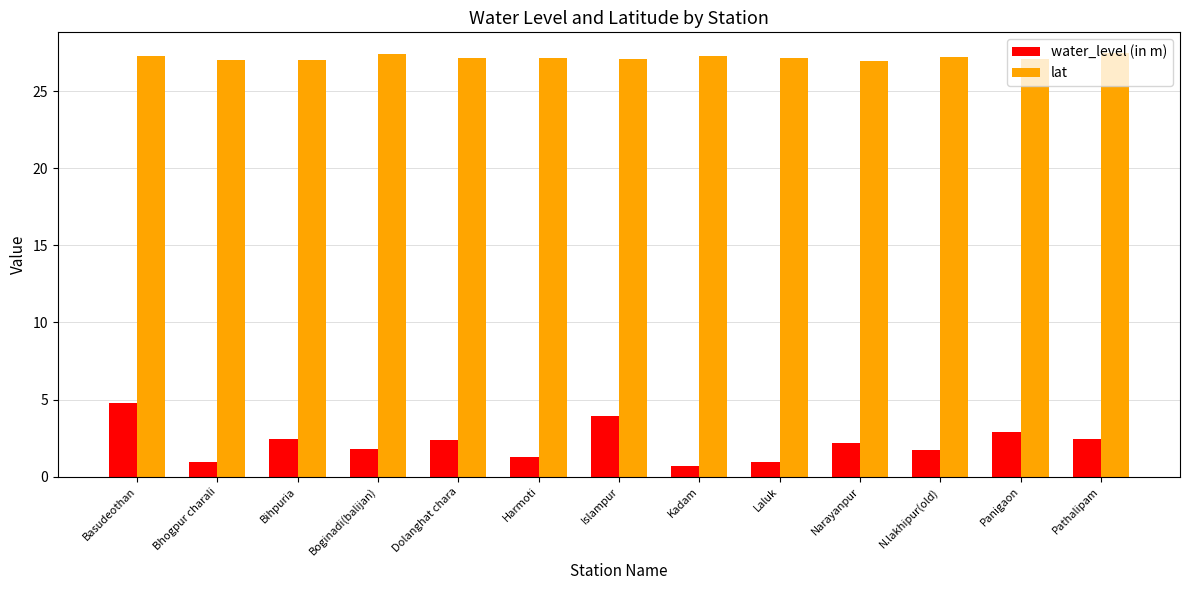

How many bars are there in total?

26